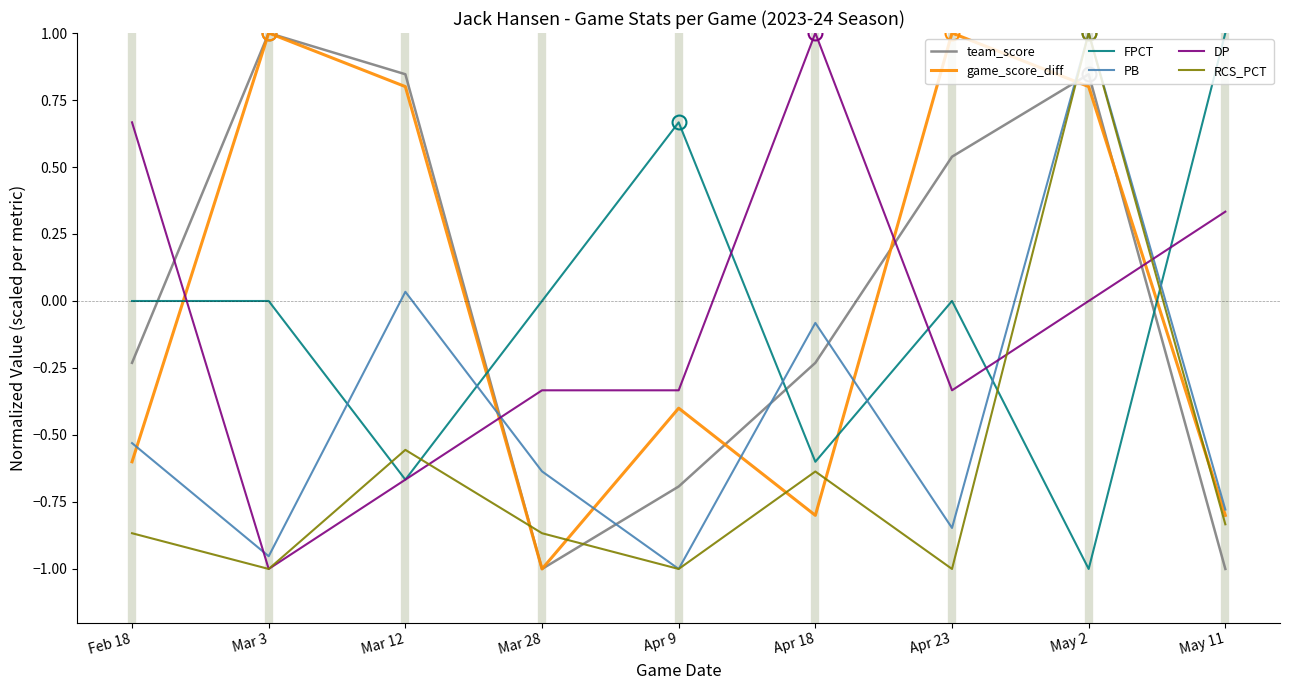

Where is RCS_PCT nearest to the value 0?

Mar 12